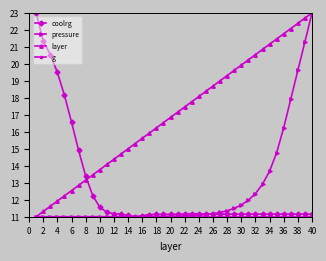

What is the maximum value shown in the chart?

23.0